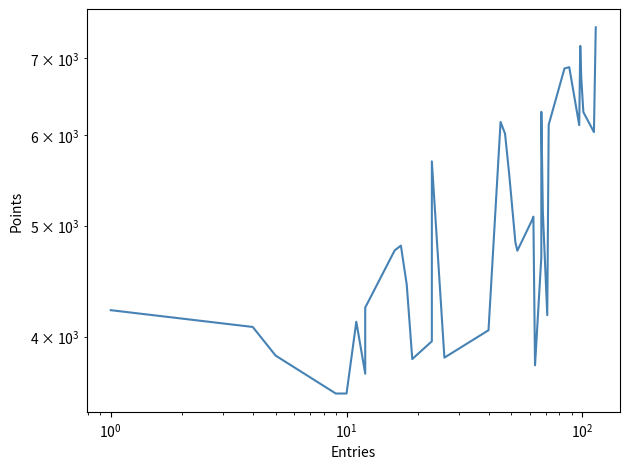

How many points are higher than both their immediate neighbors (excluding endpoints)?

8